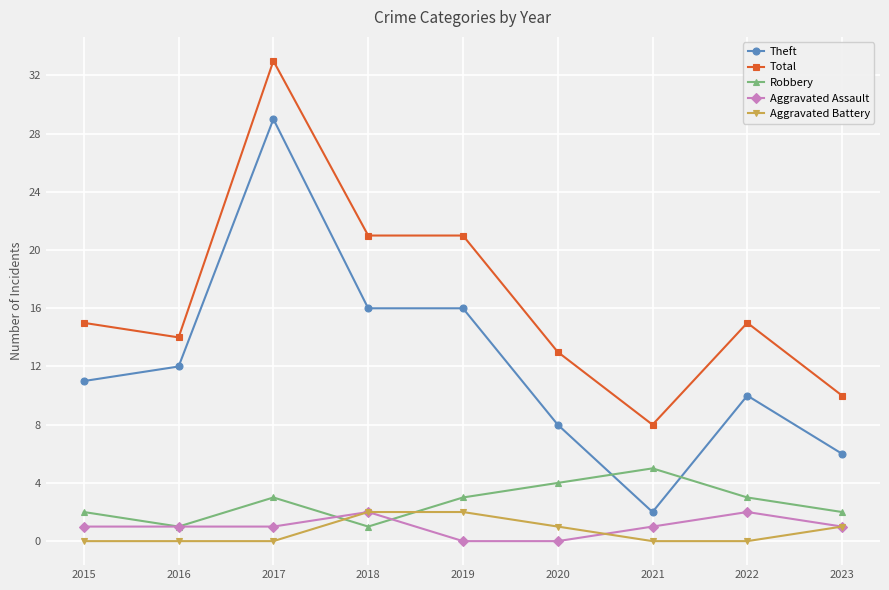

At 2017, list the series in order from smallest to largest.

Aggravated Battery, Aggravated Assault, Robbery, Theft, Total